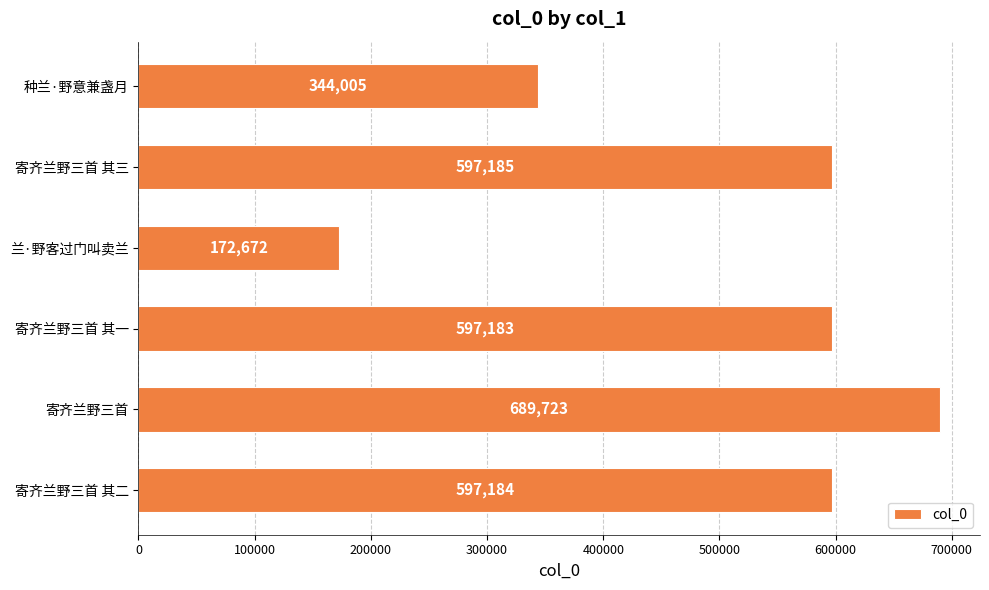

Reading top to bottom, transcribe all the data shown in this chart.

344005	597185	172672	597183	689723	597184